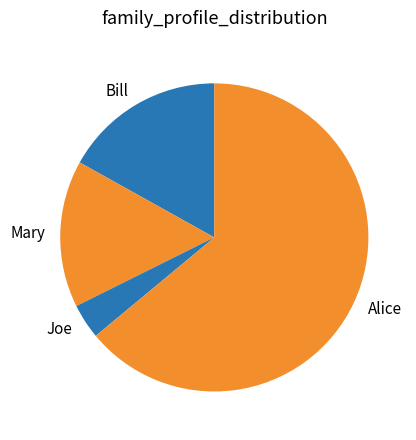

What is the ratio of the value at Alice to the value at Bill?

3.8